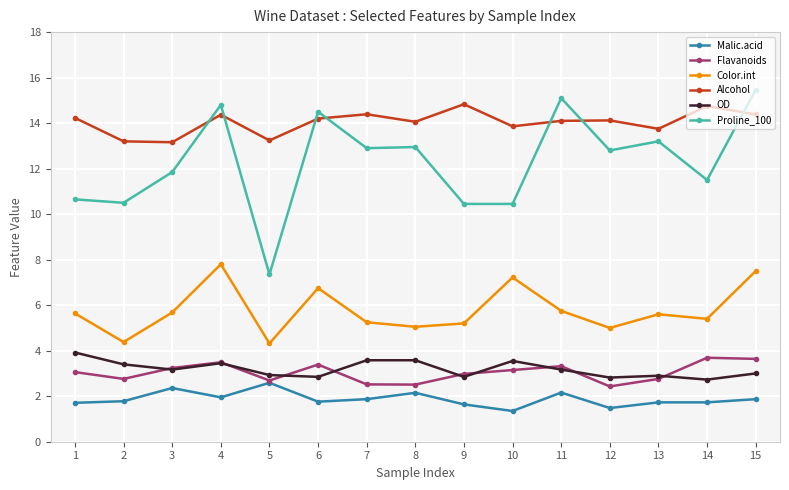

True or false: Malic.acid and Color.int intersect in this chart.

False